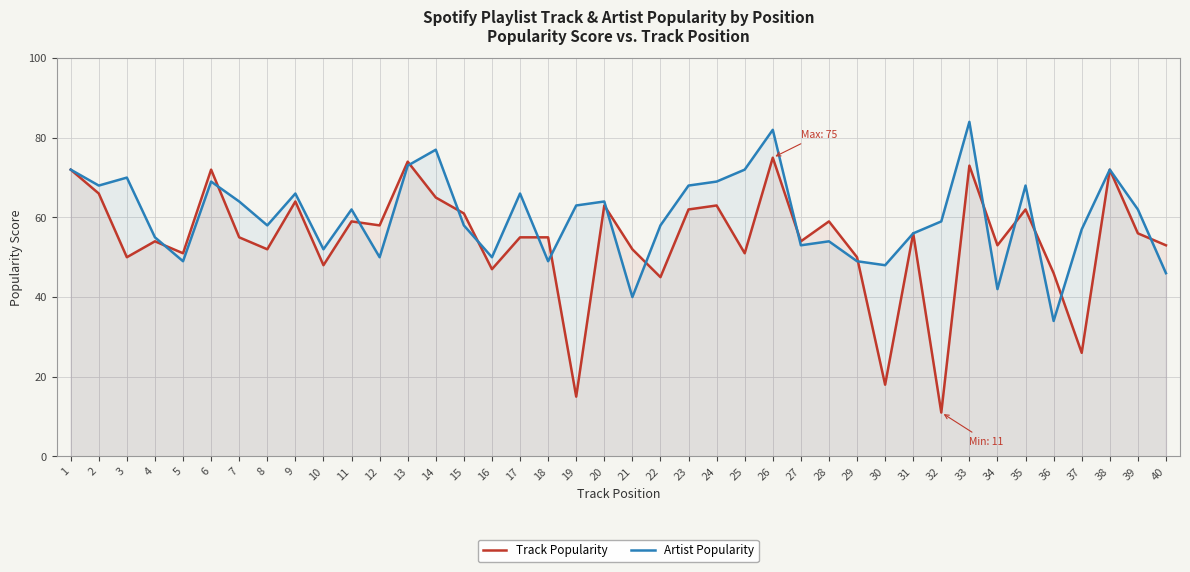

Which has a higher value, 3 or 14?

14